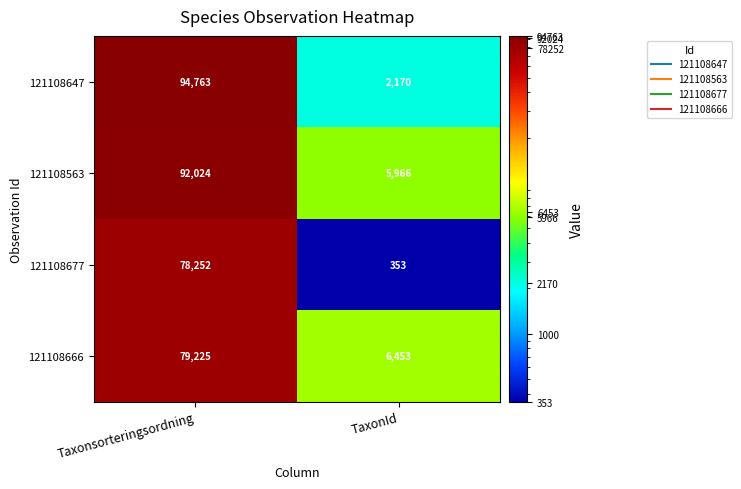

What is the difference between the 121108677 values at Taxonsorteringsordning and TaxonId?

77899